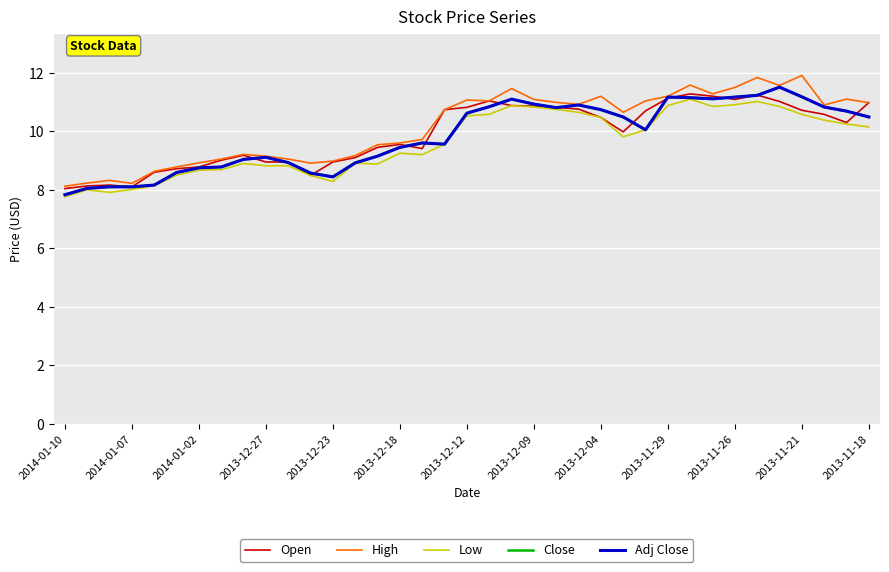

Is this an area chart (filled region under the line)?

No